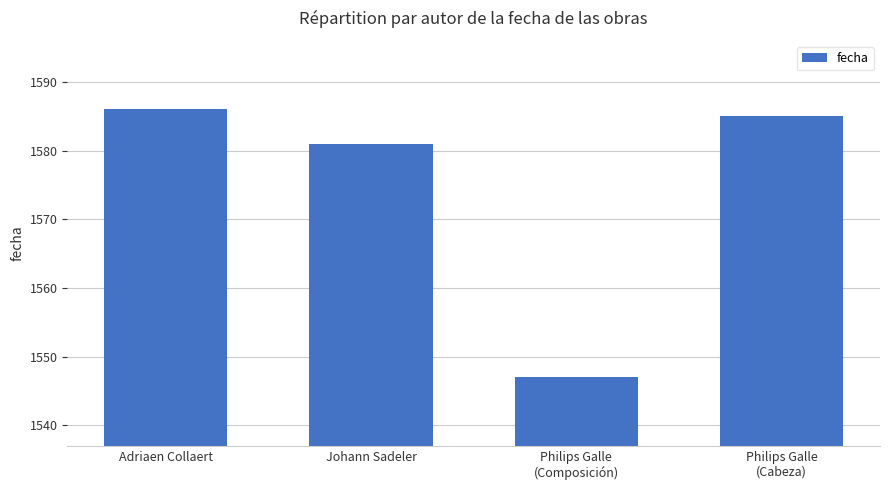

Approximately how many times larger is the value at Philips Galle
(Composición) compared to Johann Sadeler?

1.0